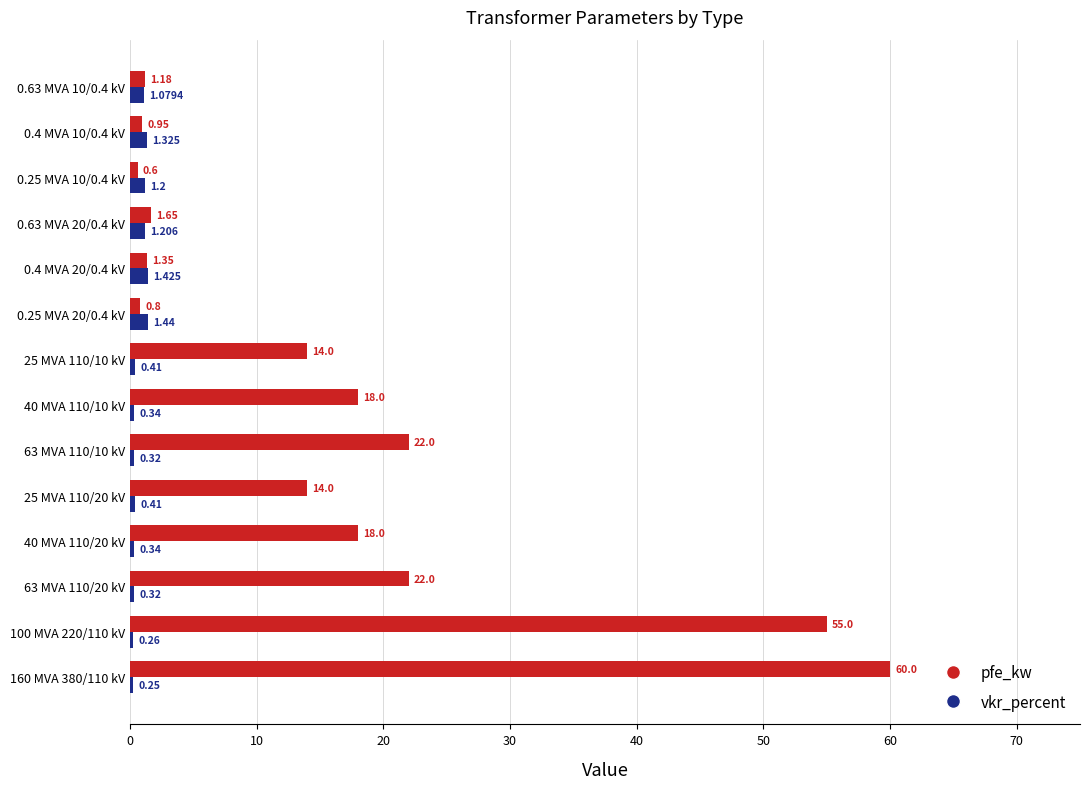

Which series has the widest spread of values?

pfe_kw